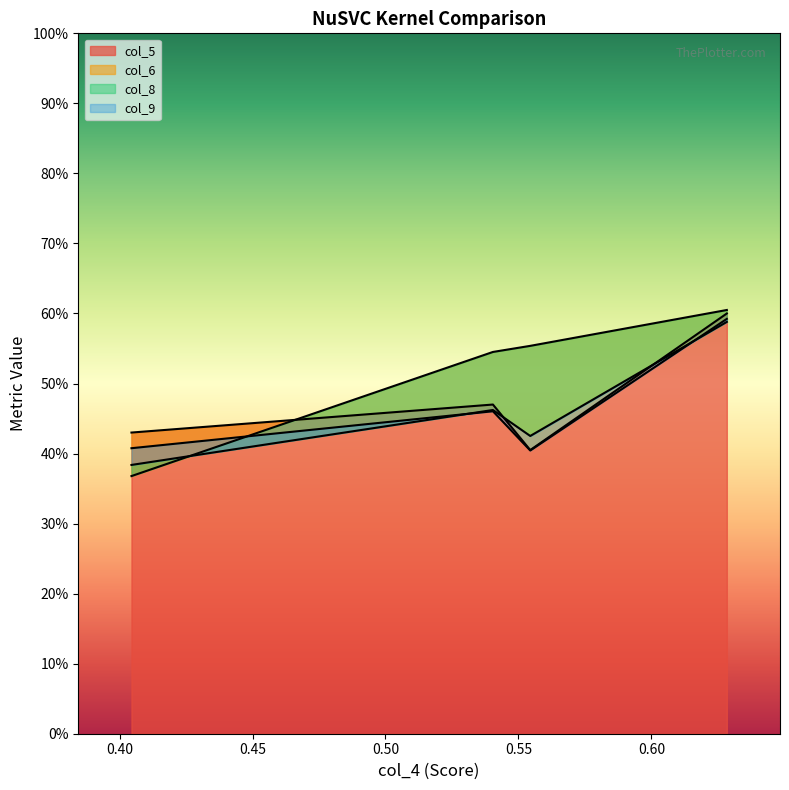

Between which two adjacent categories do col_9 and col_6 first intersect?

0.404444 and 0.540404